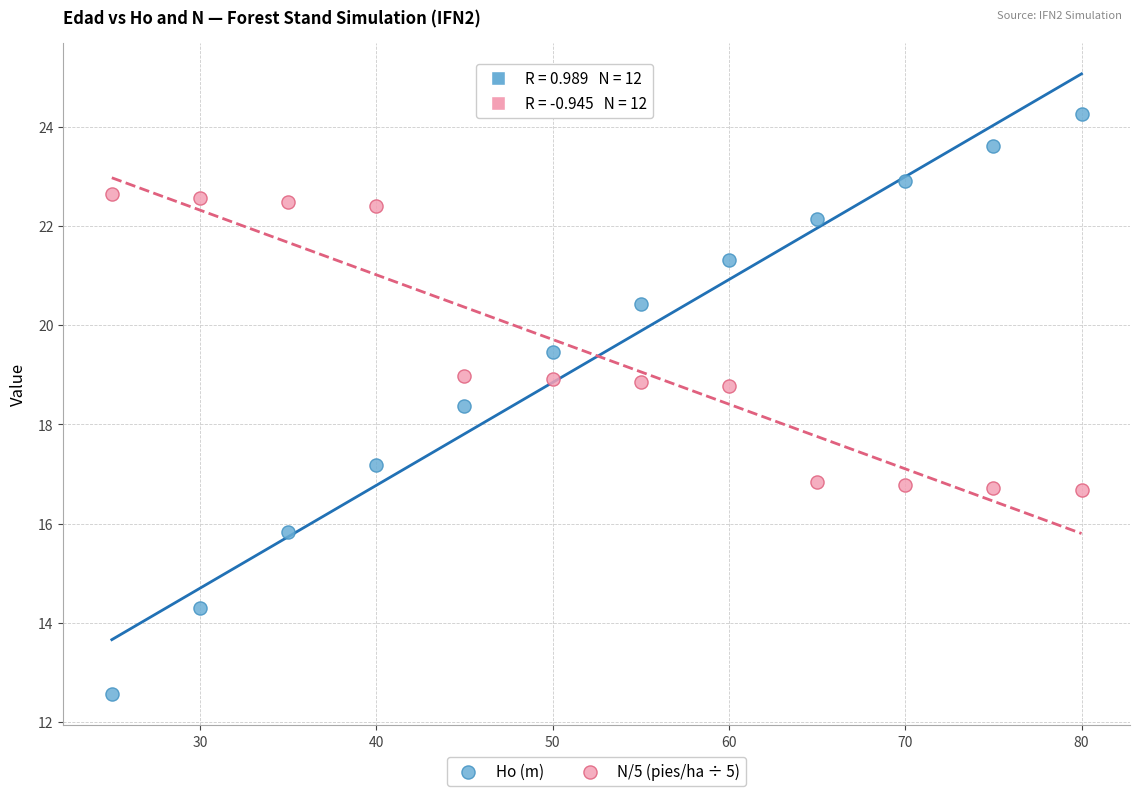

In the Ho (m) series, what Y value is closest to 18?

18.4